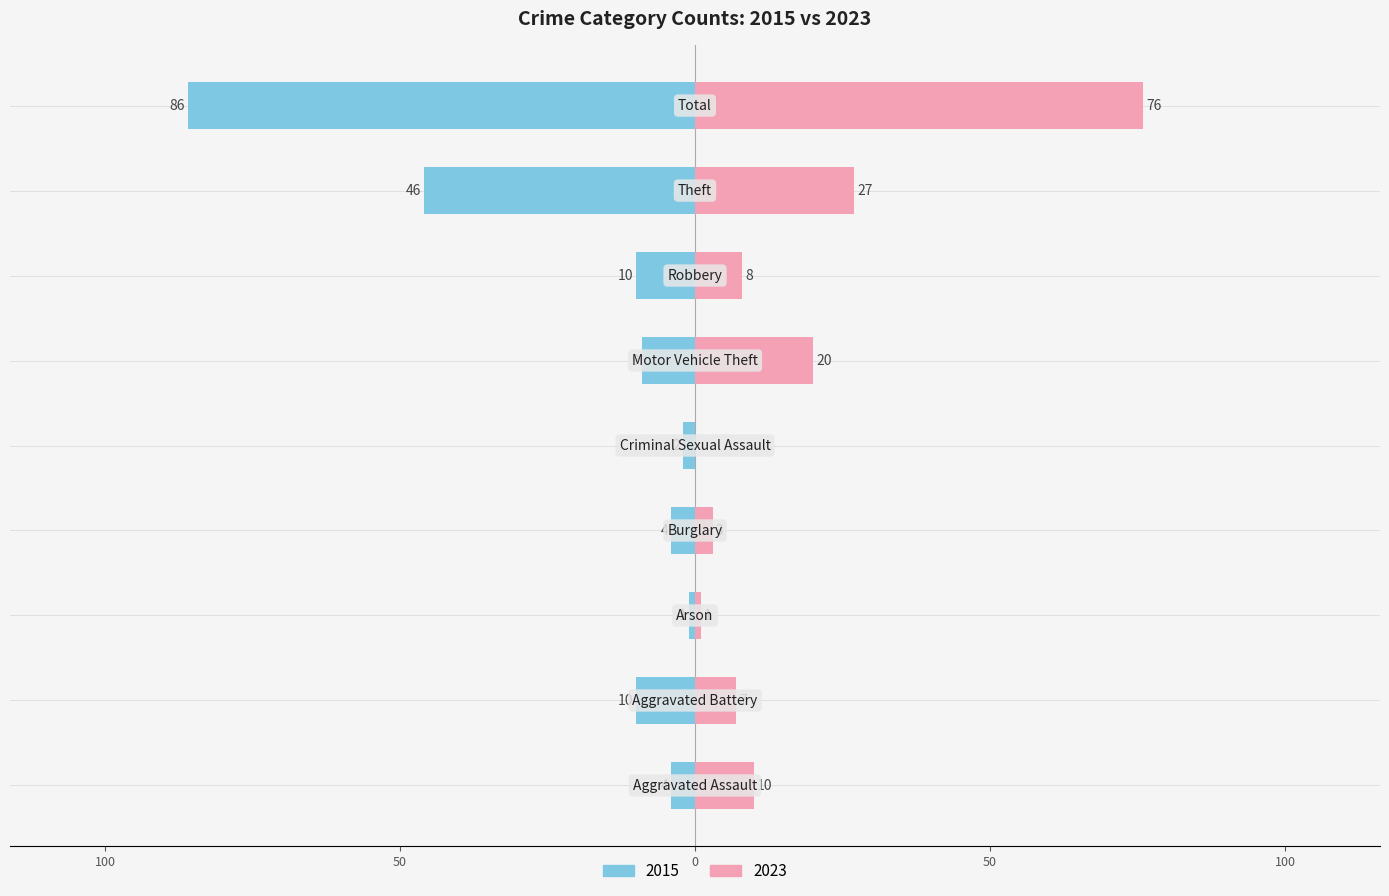

At which label is 2015 closest to -43?

Theft